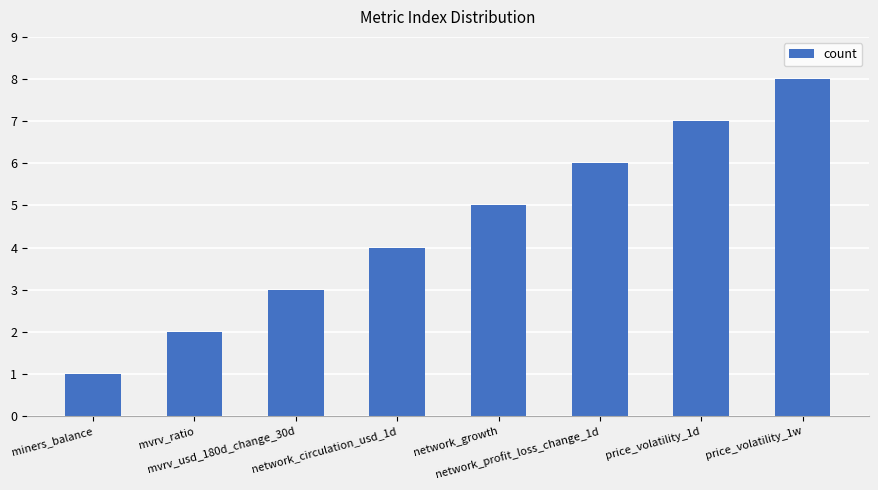

Approximately how many times larger is the value at network_circulation_usd_1d compared to price_volatility_1d?

0.6